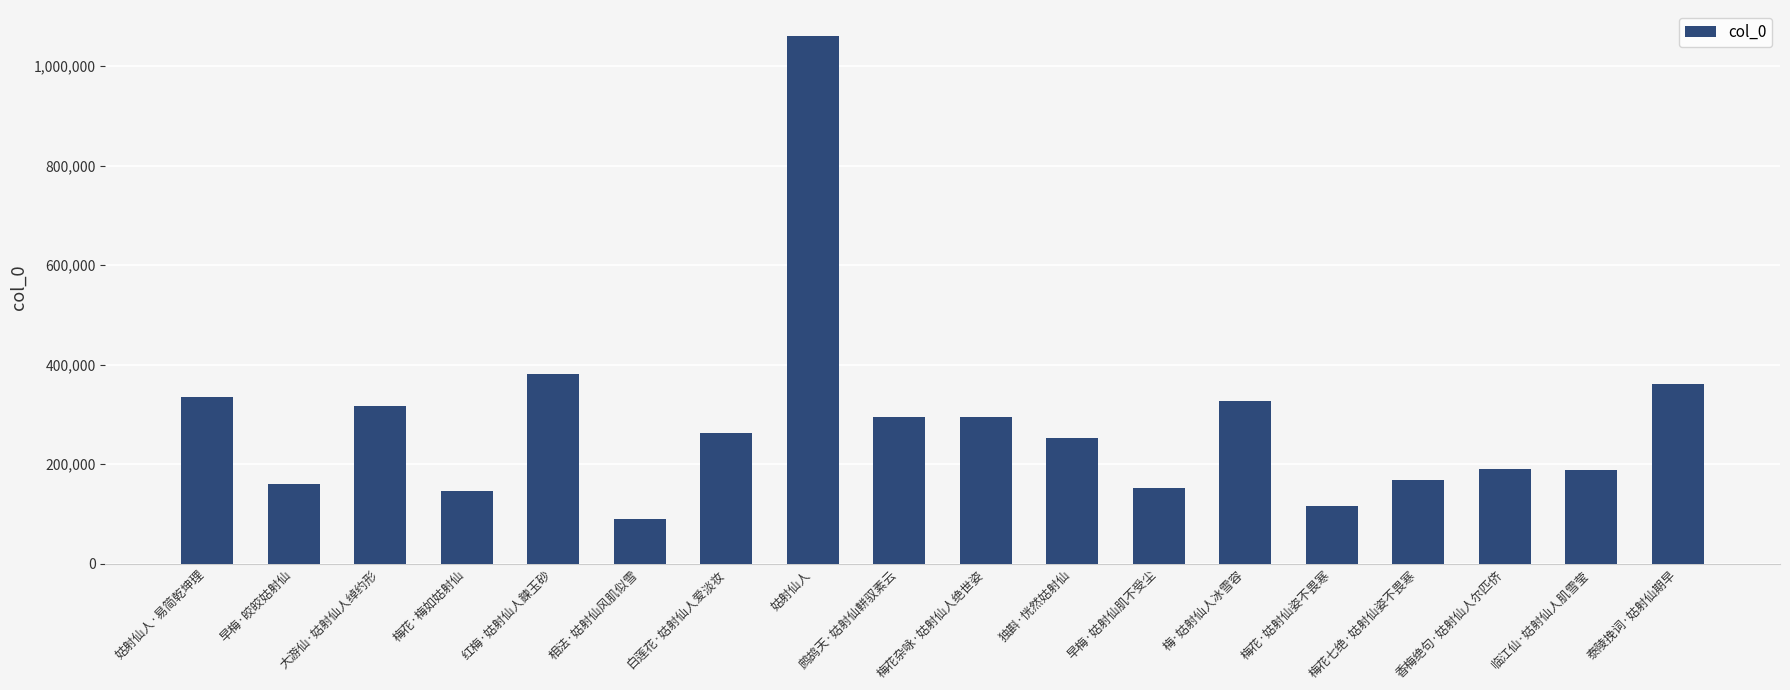

At which label is the value closest to 574620?

红梅·姑射仙人鍊玉砂